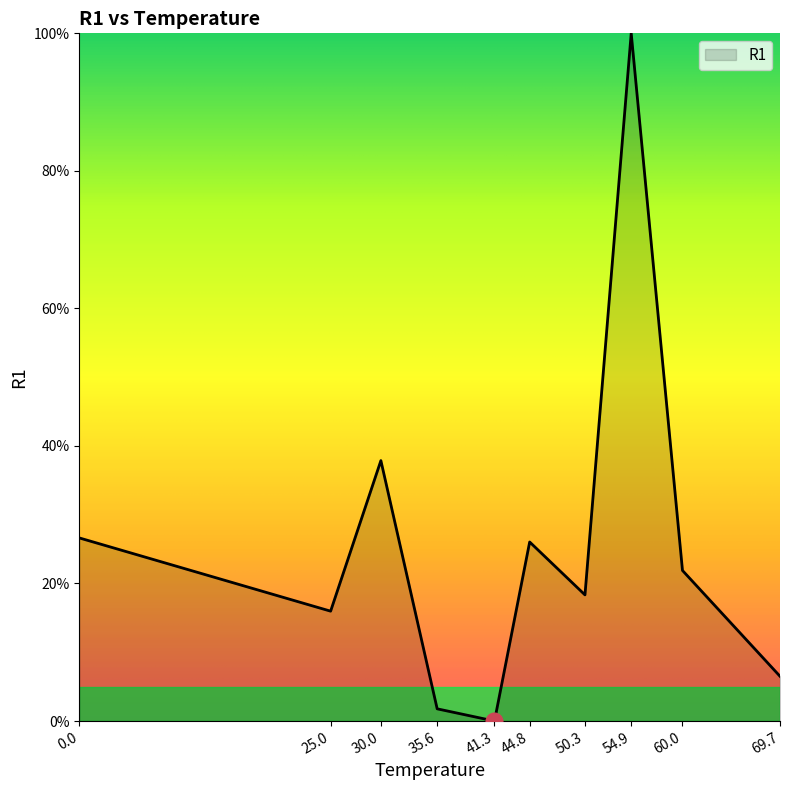

At which label is the value closest to 50?

30.0